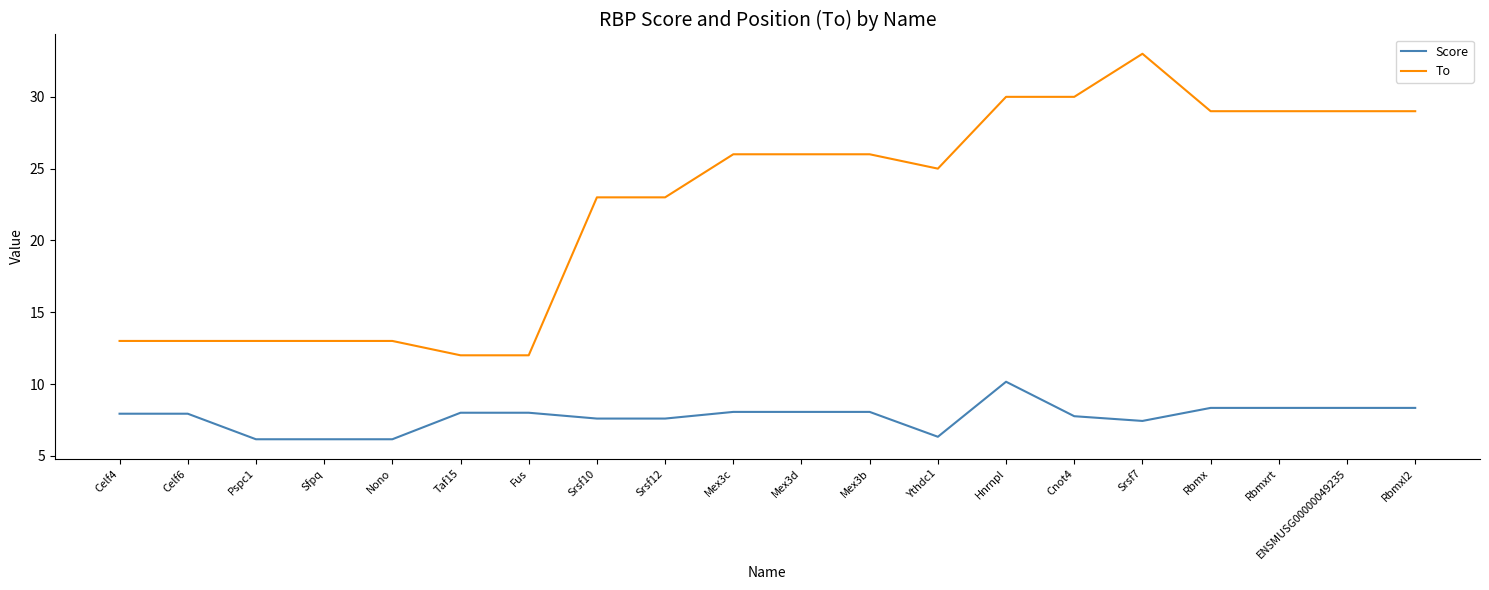

Which label corresponds to the largest value in the chart?

Srsf7